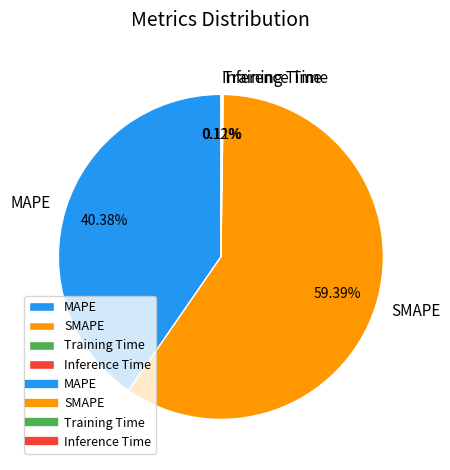

Which category has the biggest portion of the pie?

SMAPE